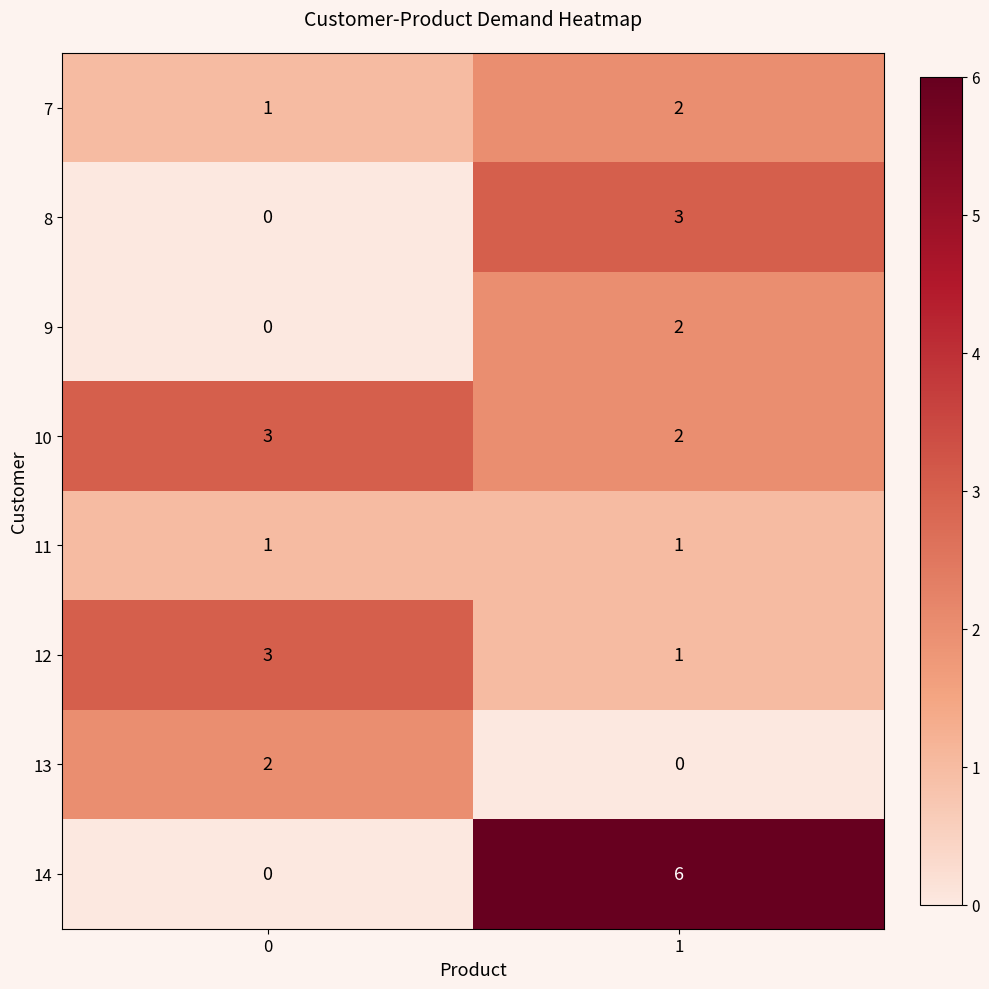

Count the number of categories in the chart.

2